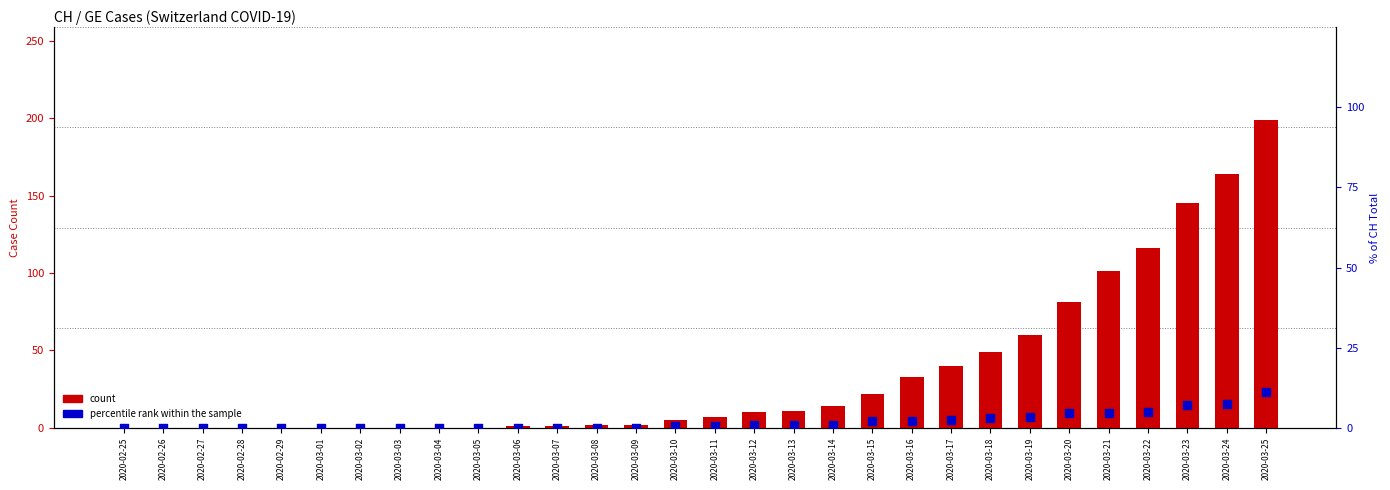

Which series has the largest total across all categories?

count